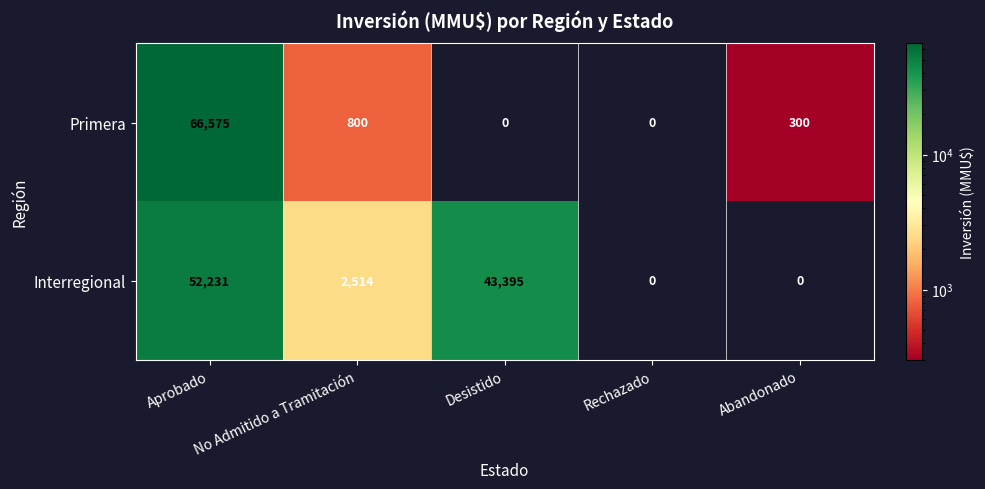

At which category is the sum across all series the highest?

Aprobado